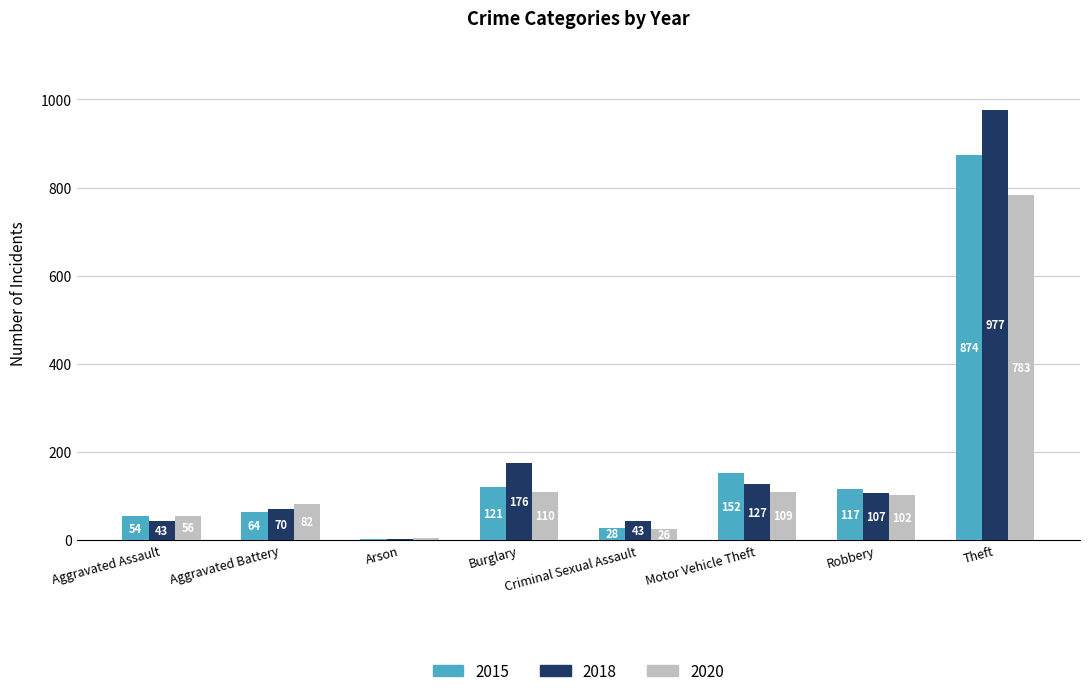

What is the total value across all series at Burglary?

407